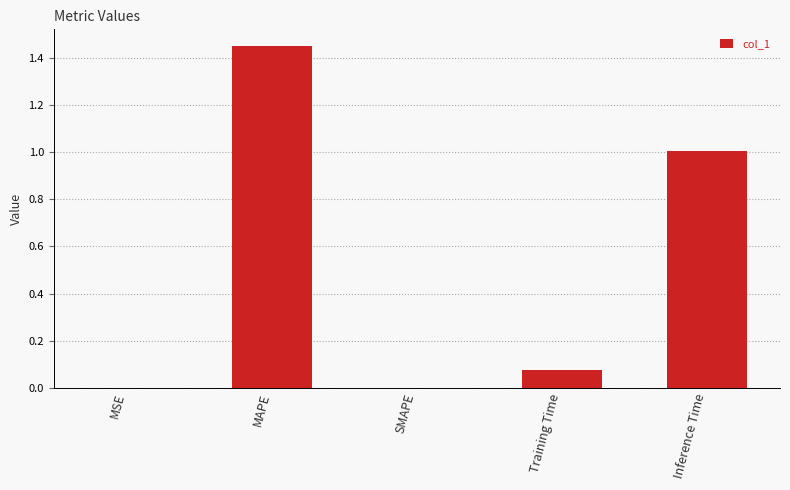

Which category has the highest value across all series?

MAPE